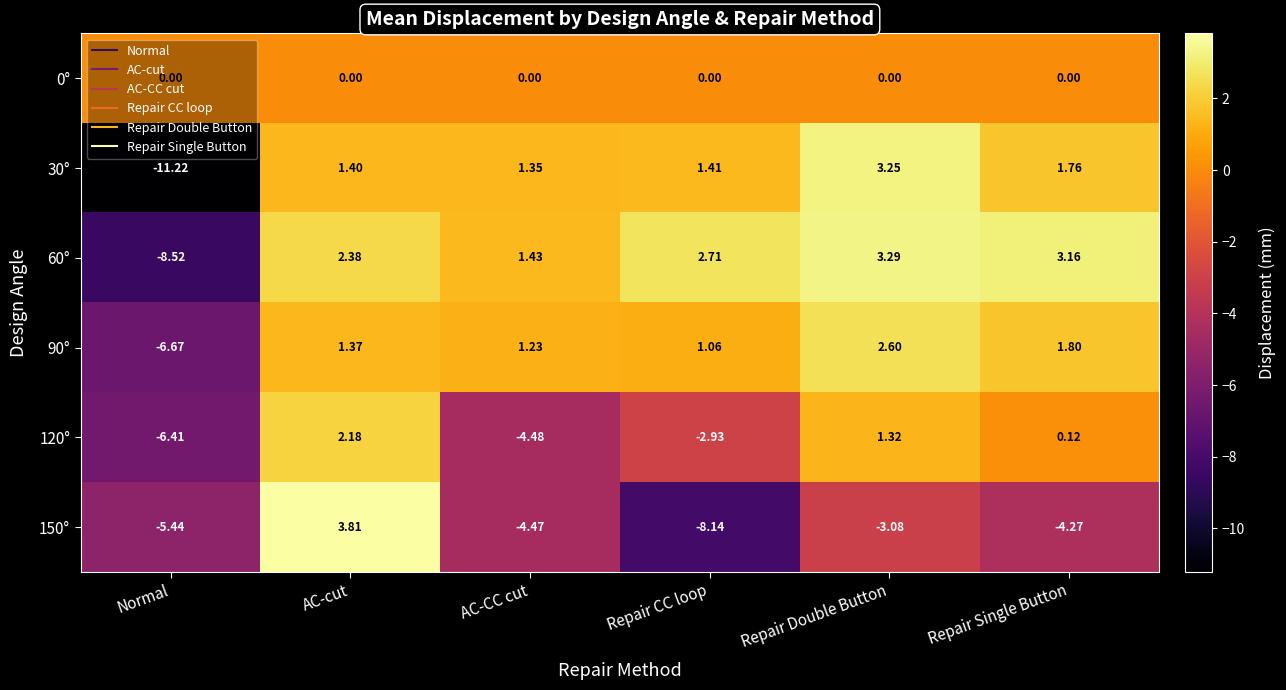

Between AC-cut and Repair Double Button, which series saw the biggest shift?

150°